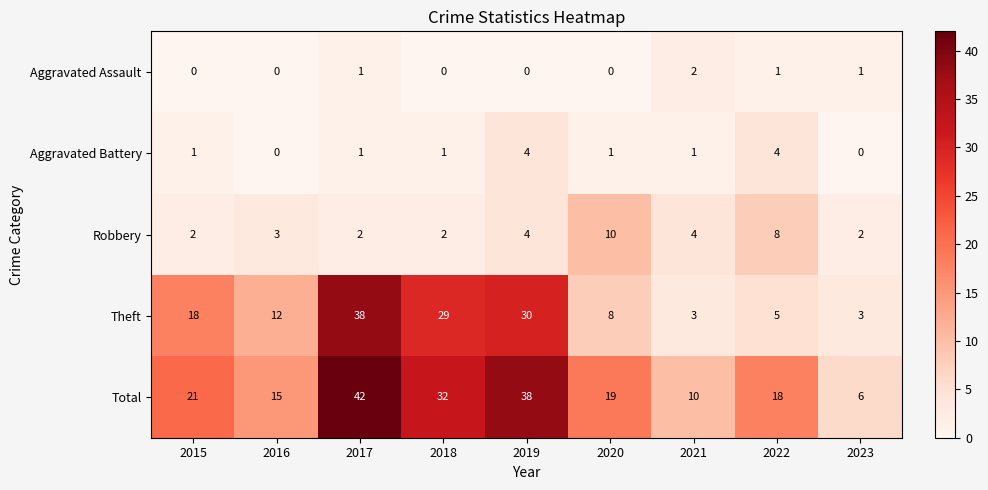

Between 2017 and 2020, which series saw the biggest shift?

Theft